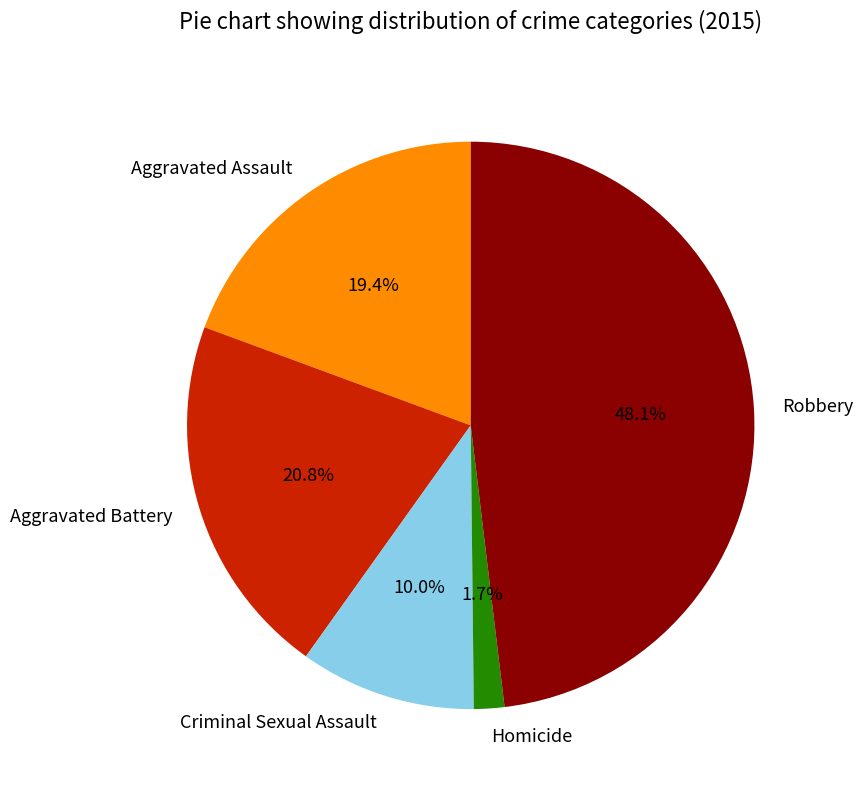

Do Aggravated Assault and Homicide together represent more than half of the pie?

No